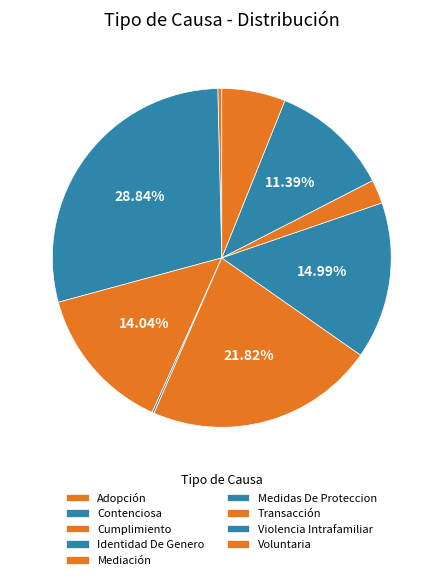

How much of the chart is everything except Violencia Intrafamiliar?

88.6%